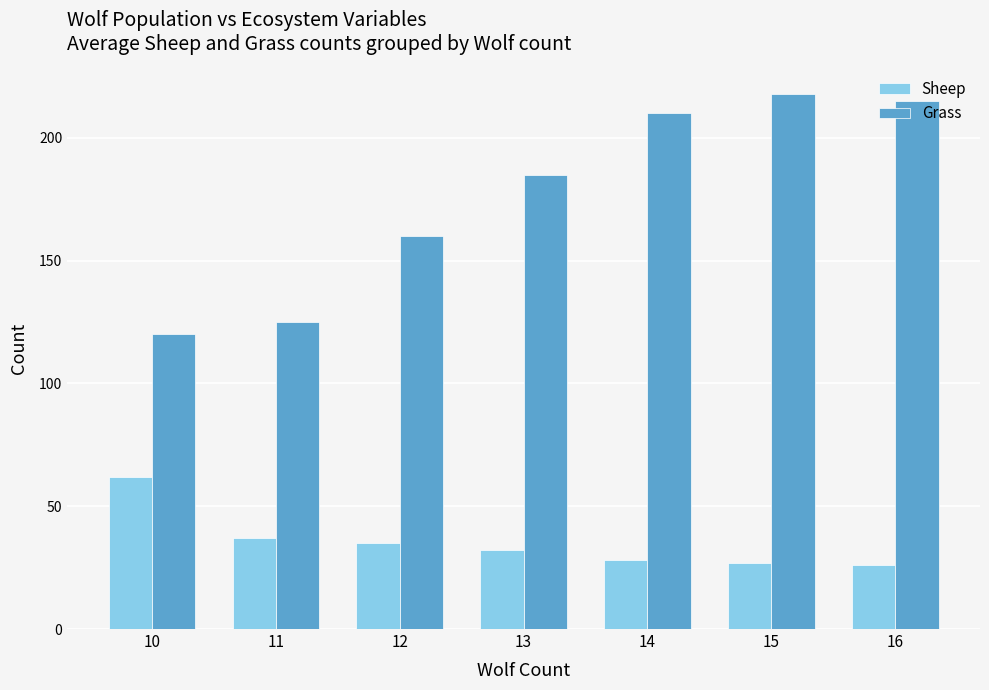

How many groups of bars are there?

7